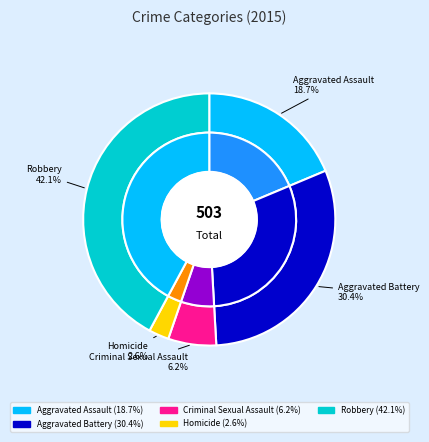

How much of the chart is everything except Aggravated Battery?

69.6%